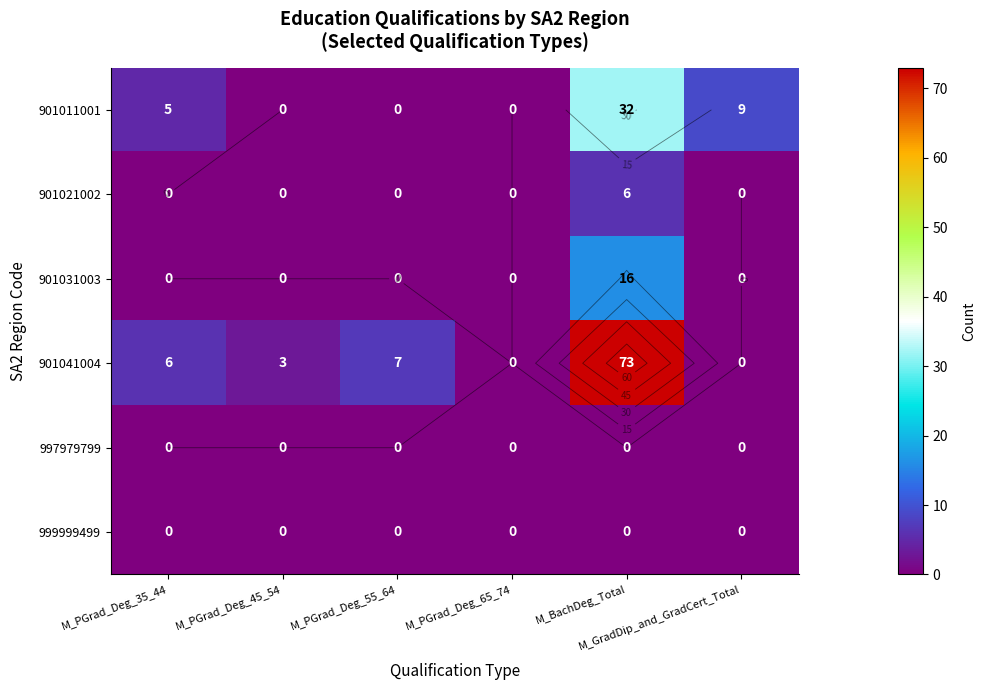

What is the spread (max minus min) of values at M_BachDeg_Total?

73